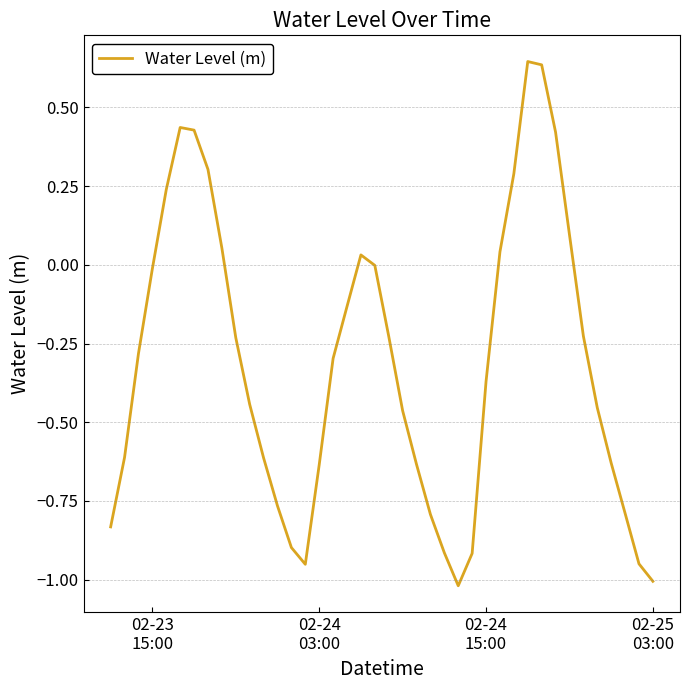

What is the difference between the maximum and minimum values?

1.7